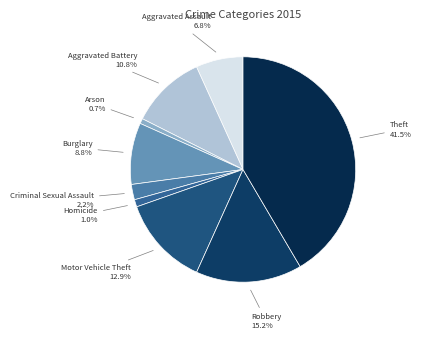

How many slices are in this pie chart?

9